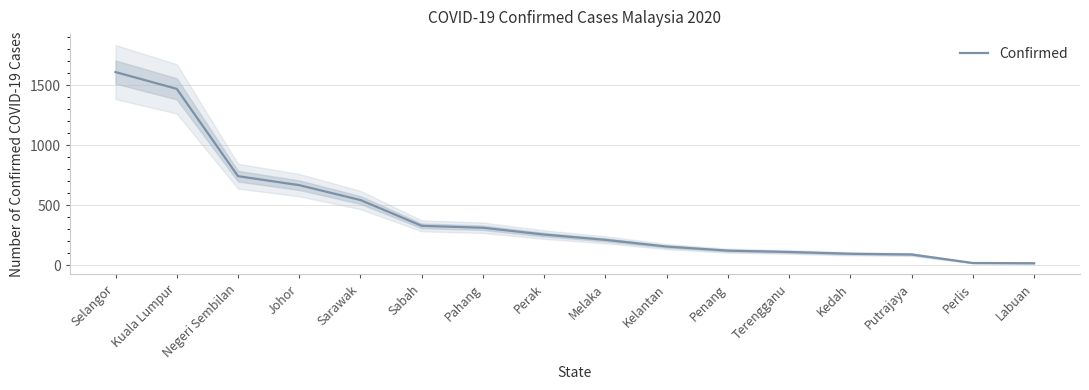

What is the sum of all values?

6742